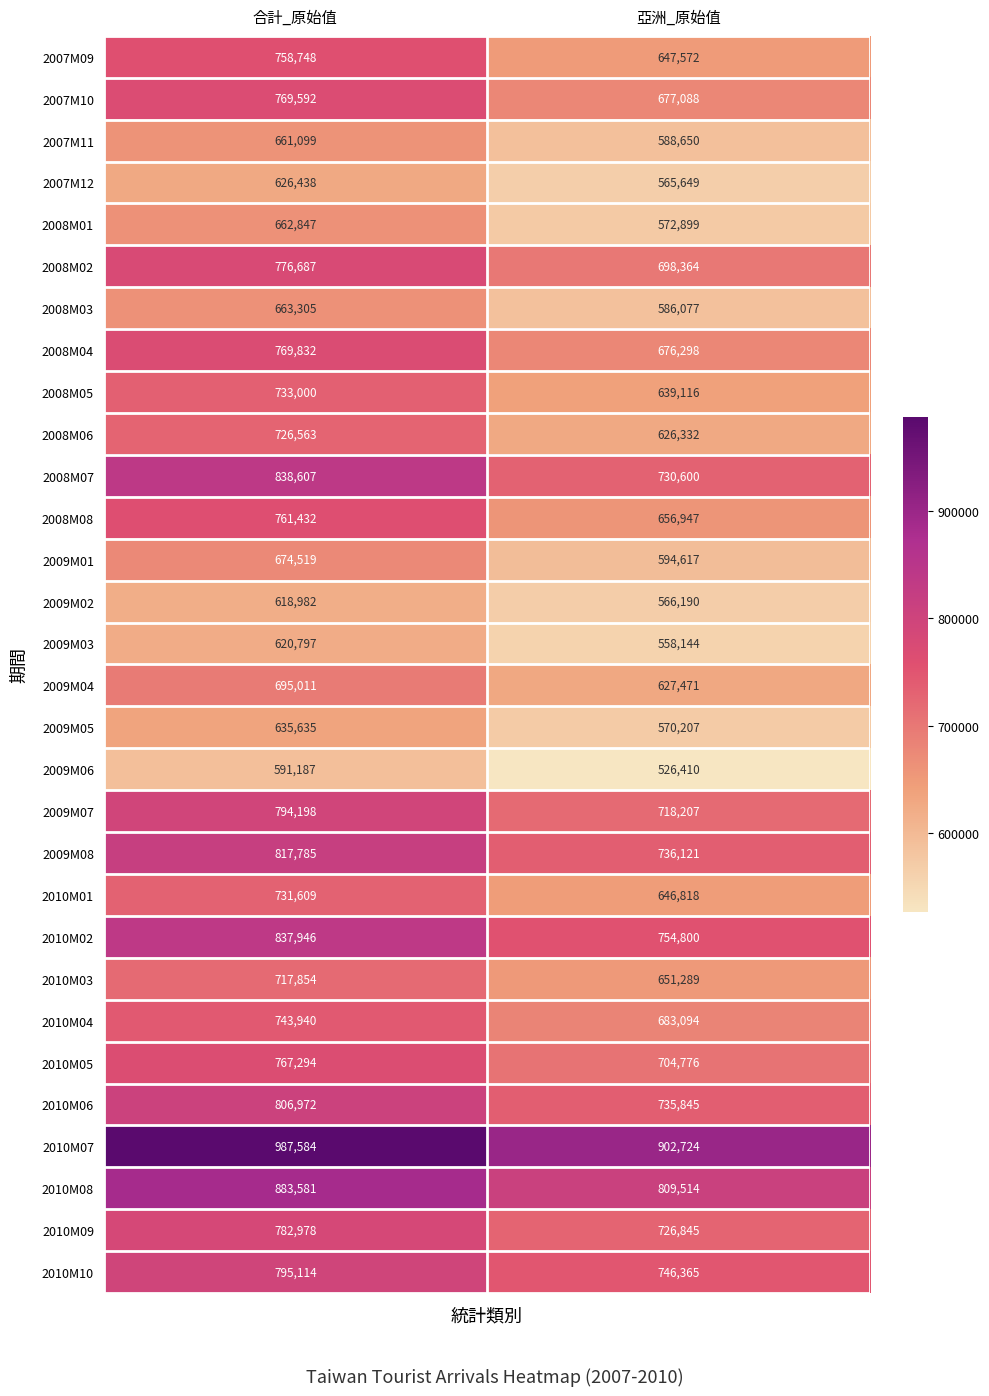

At which category is the sum across all series the highest?

合計_原始值